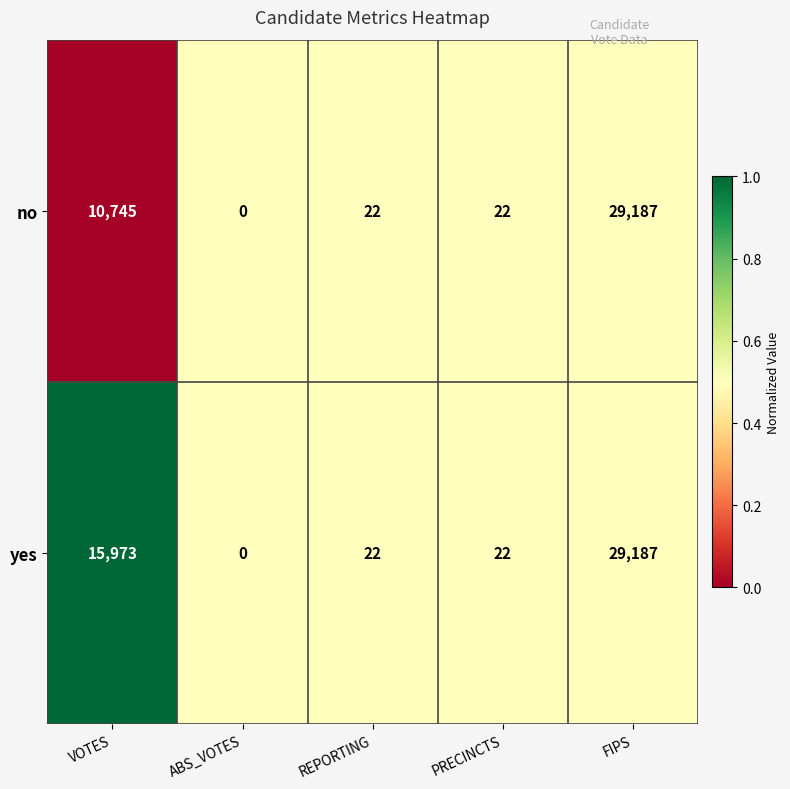

At VOTES, list the series in order from smallest to largest.

no, yes